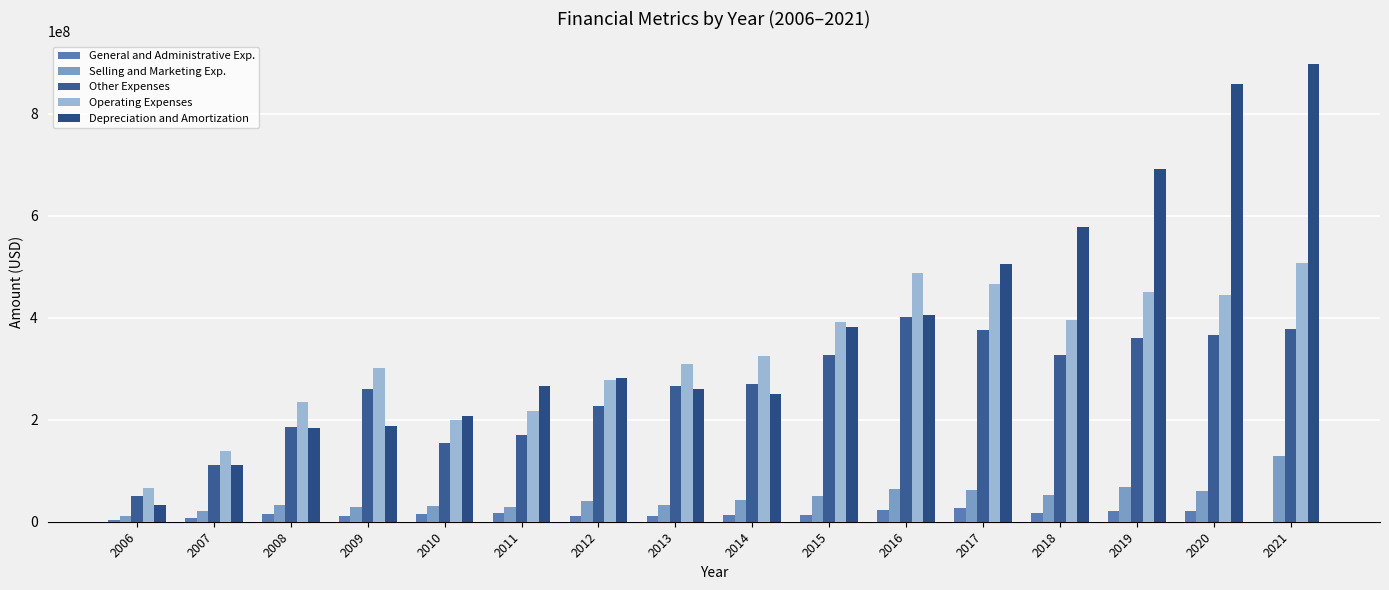

At which label is Selling and Marketing Exp. closest to 70555500?

2019